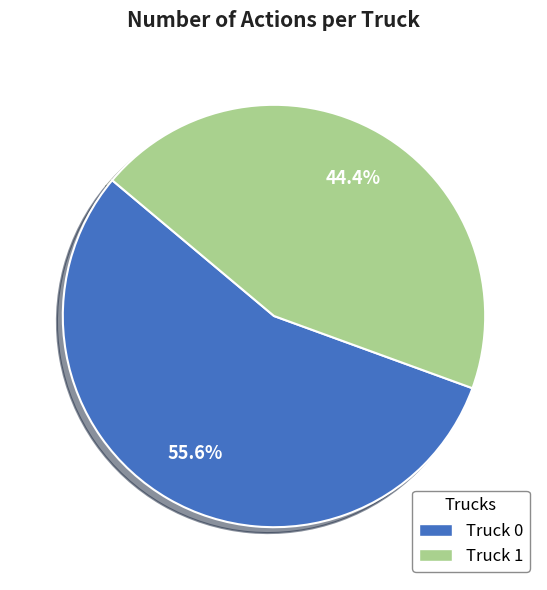

To the nearest percent, what is the combined percentage of Truck 1 and Truck 0?

100%